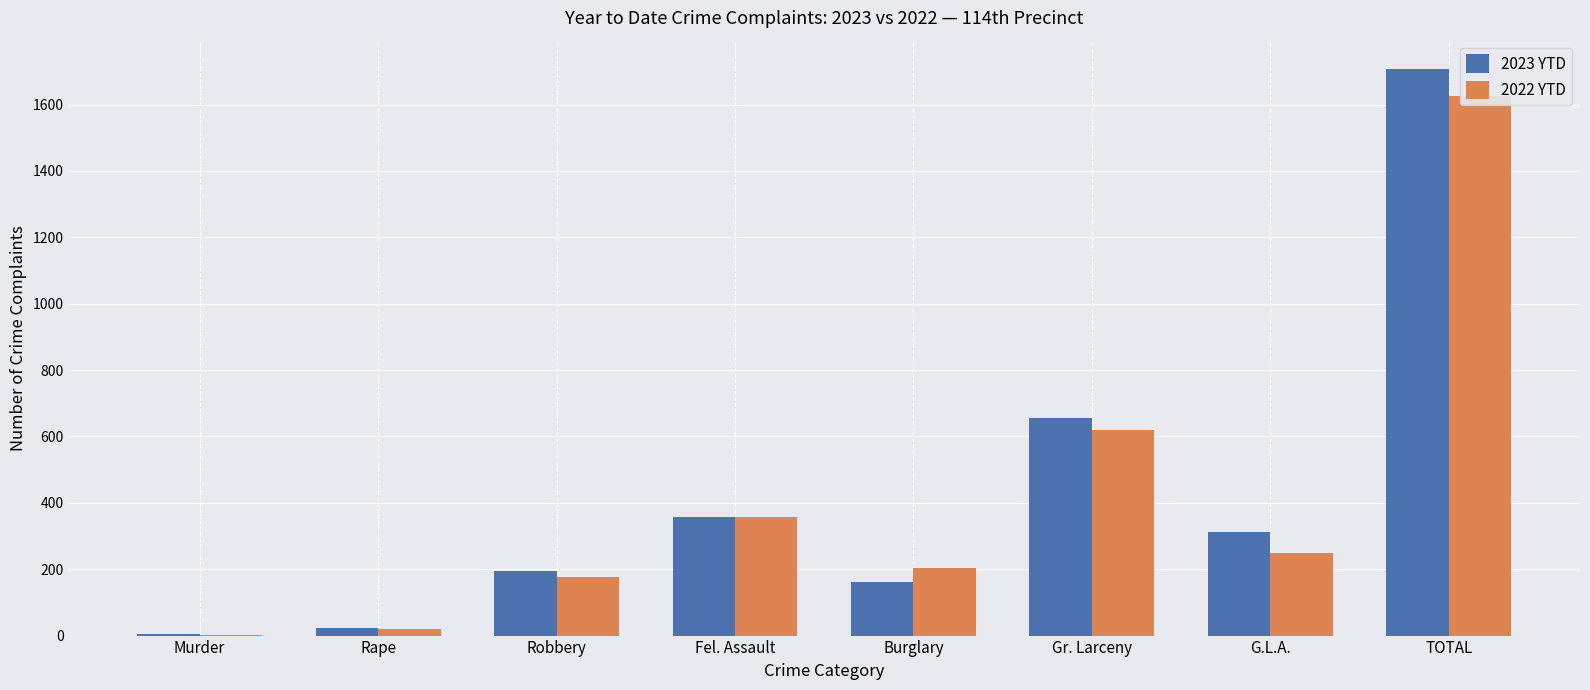

At which label does 2022 YTD reach its minimum?

Murder